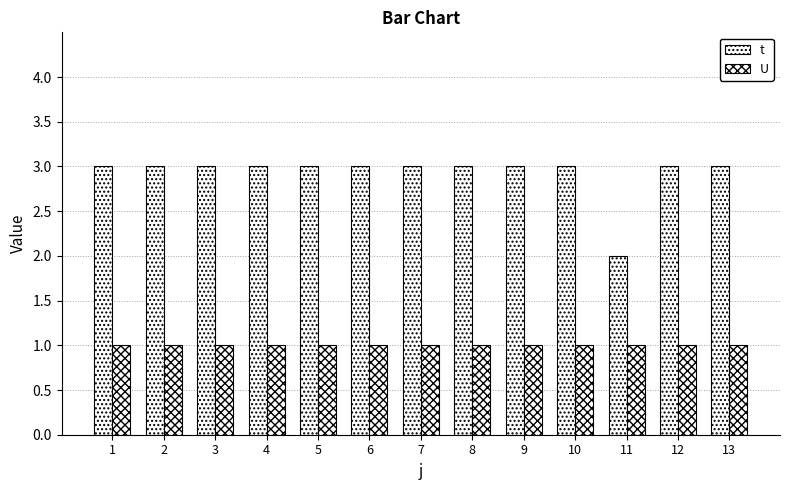

How many groups of bars are there?

13